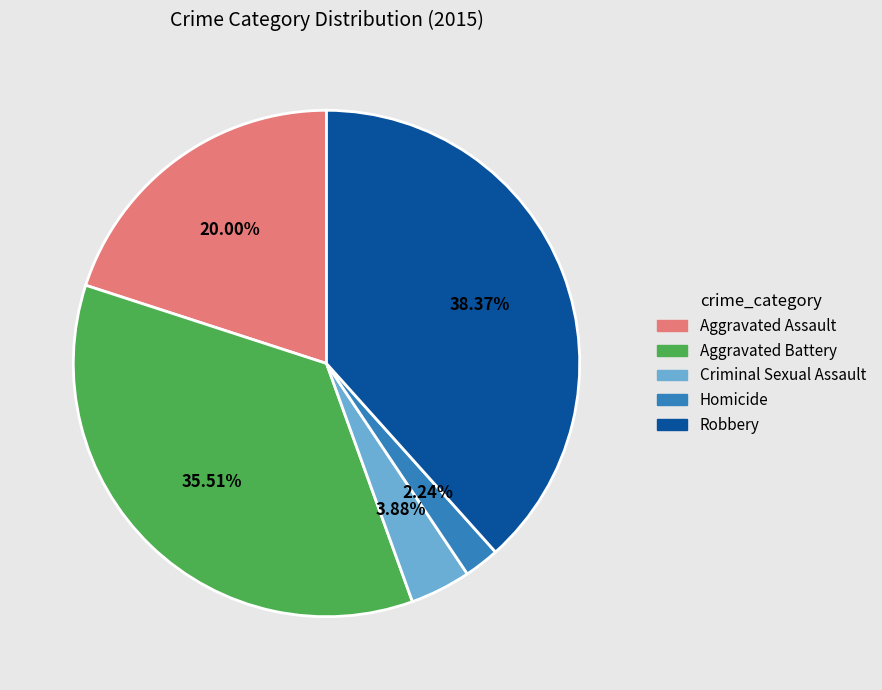

Do Aggravated Battery and Homicide together represent more than half of the pie?

No